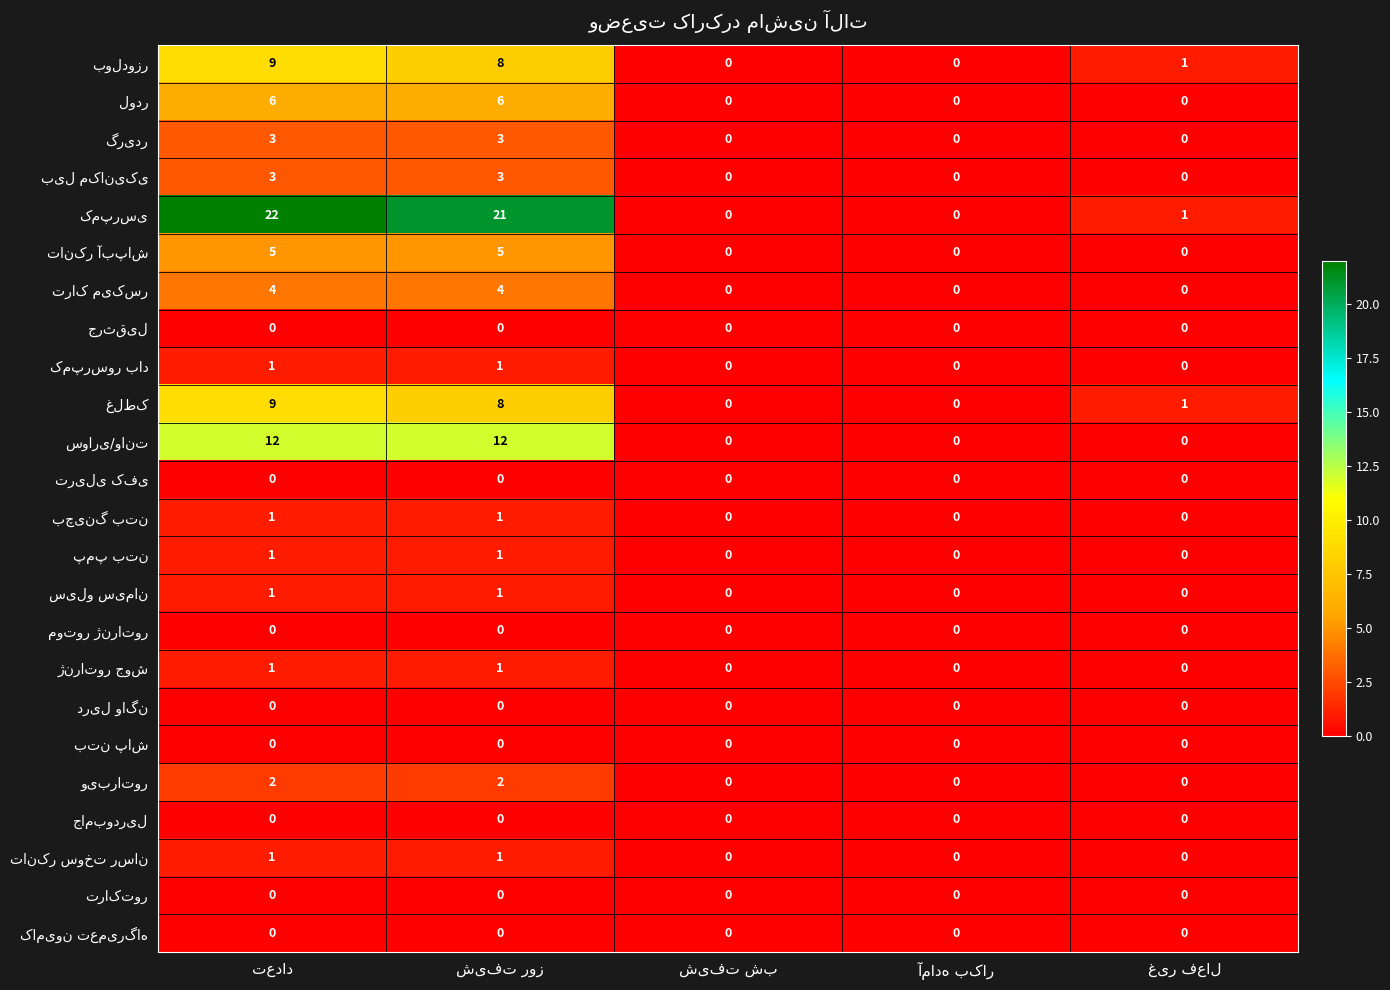

What is the maximum value shown in the chart?

22